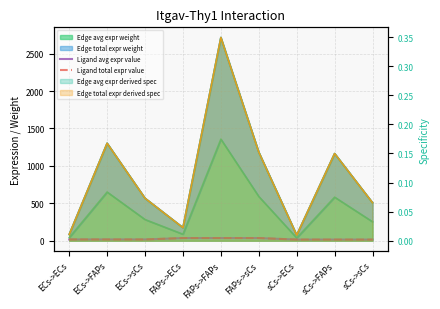

What is the sum of all Ligand total expr value values?

204.0